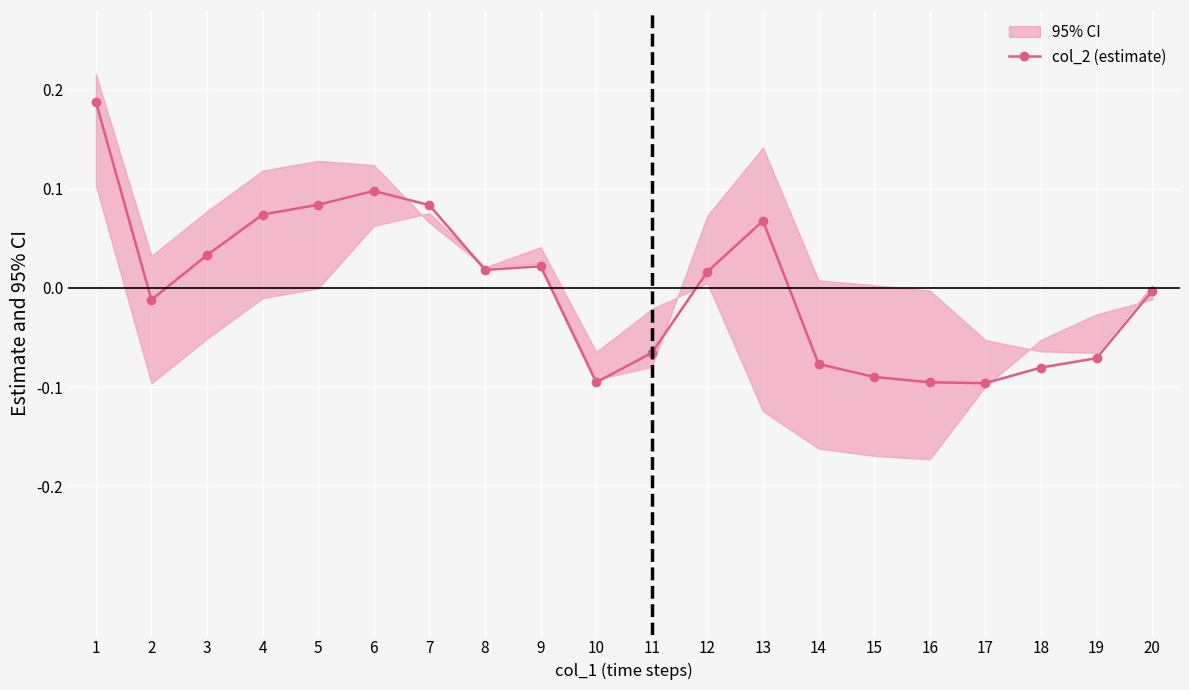

Reading left to right, extract all data points from this chart.

0.2	-0.0	0.0	0.1	0.1	0.1	0.1	0.0	0.0	-0.1	-0.1	0.0	0.1	-0.1	-0.1	-0.1	-0.1	-0.1	-0.1	-0.0